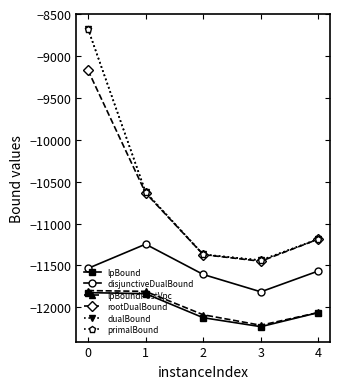

What is the difference between the highest and lowest values at 2?

754.5